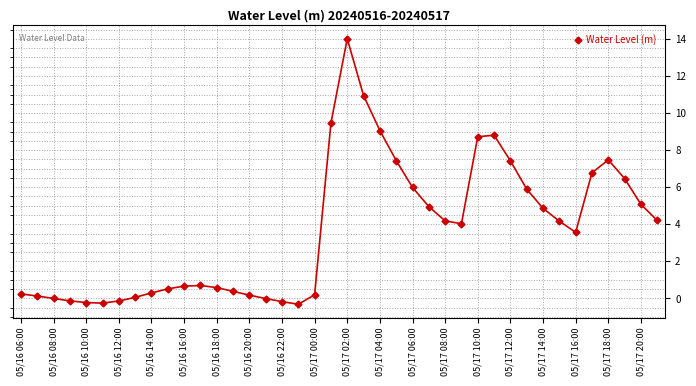

What is the greatest value displayed?

14.0